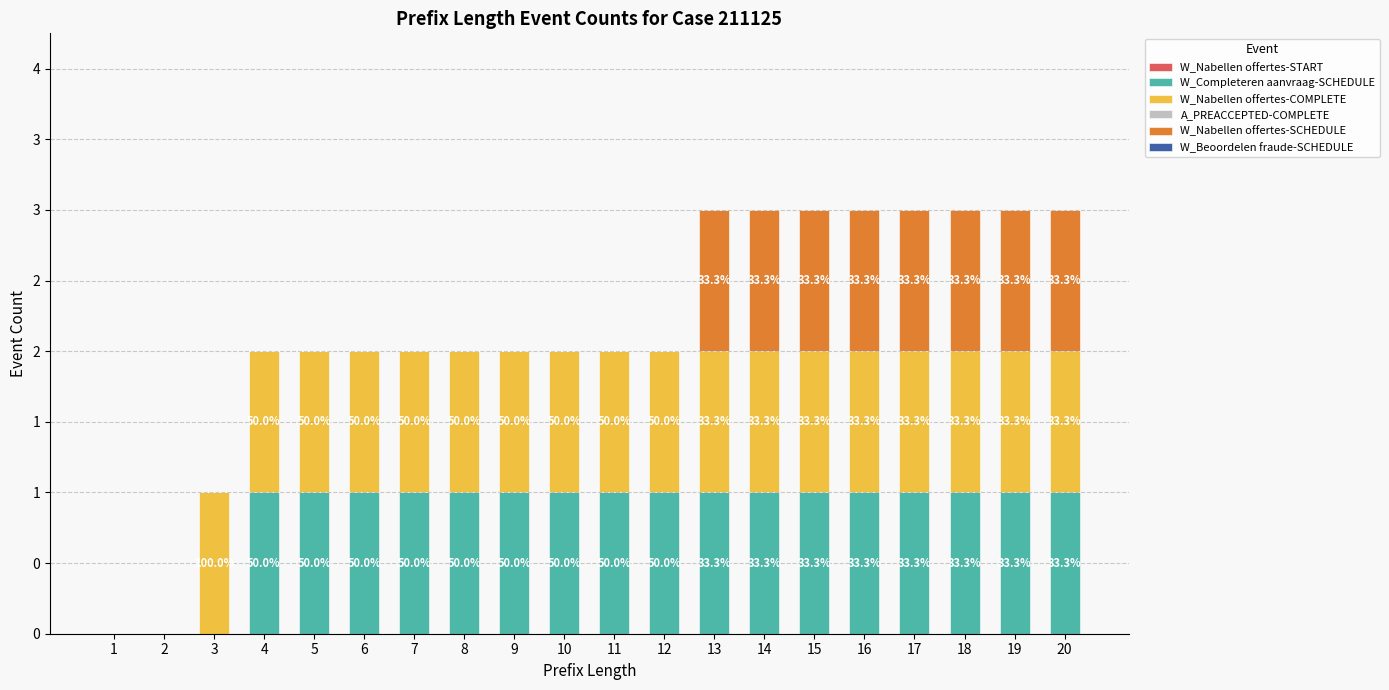

How many distinct data groups are displayed?

6